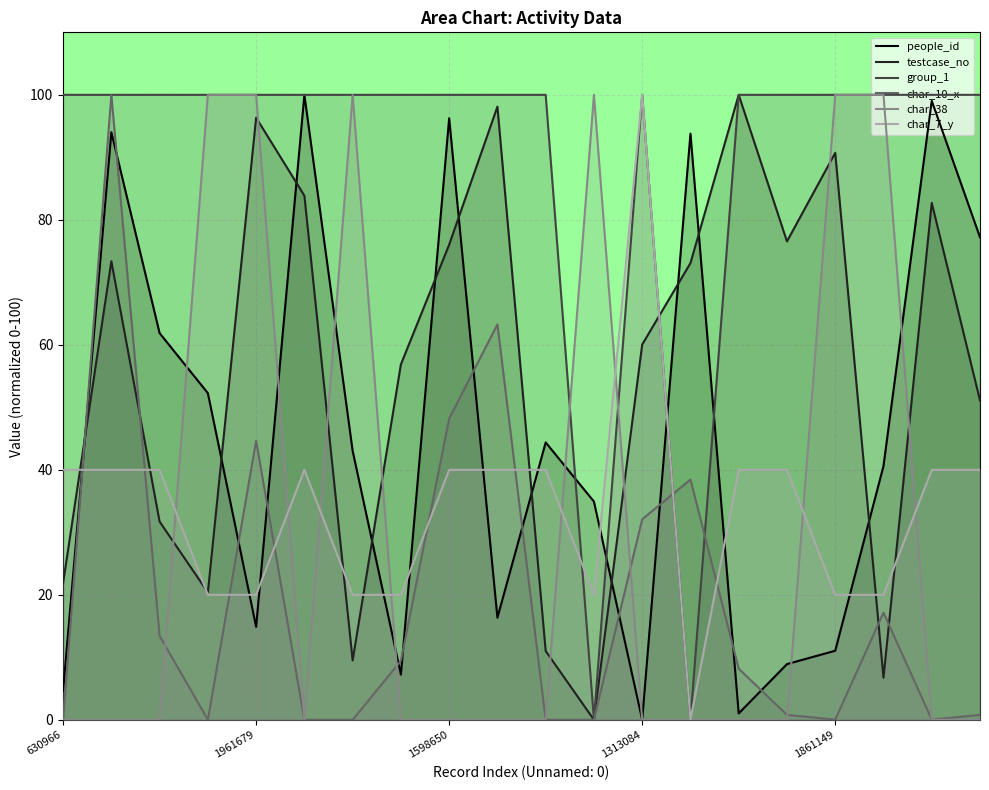

After their last crossing, which series has the higher values: people_id or char_10_x?

people_id